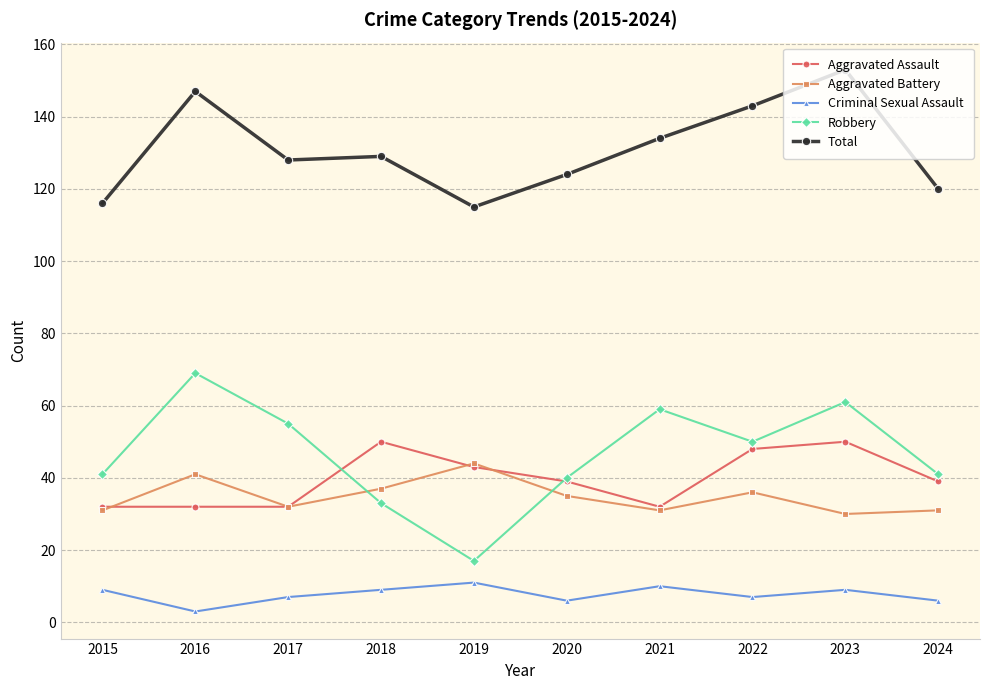

What is the difference between the maximum and minimum values in the Criminal Sexual Assault series?

8